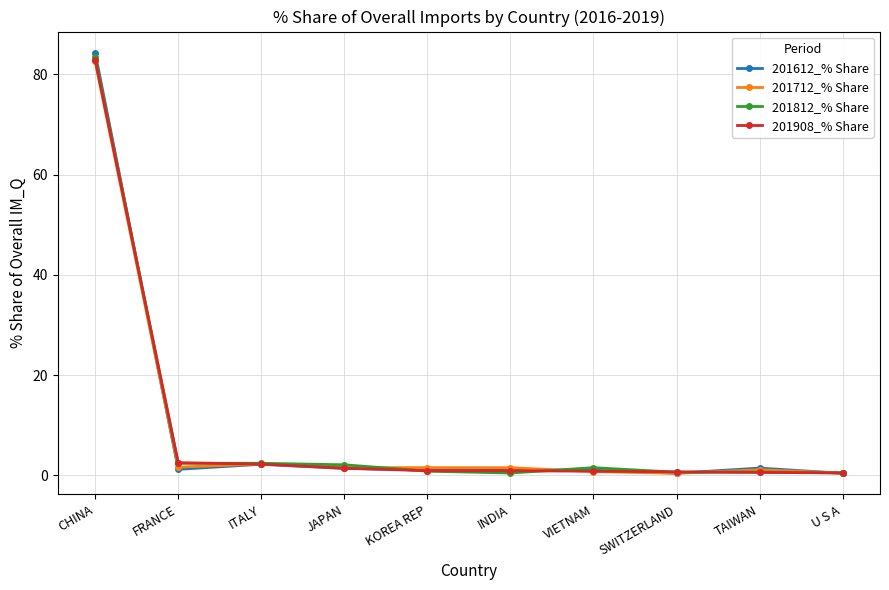

Which series has the largest range (max minus min)?

201612_% Share